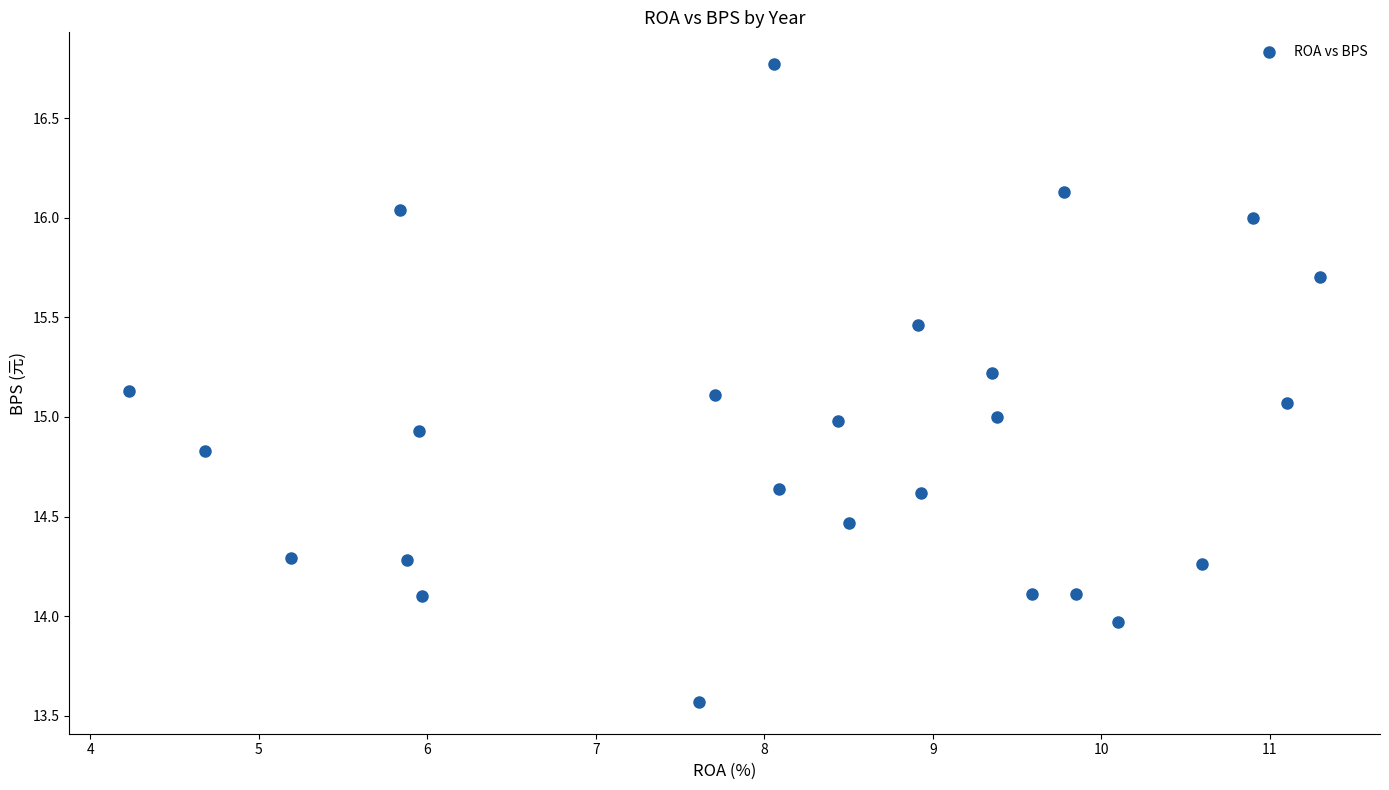

What is the range of X values (max minus min)?

7.1